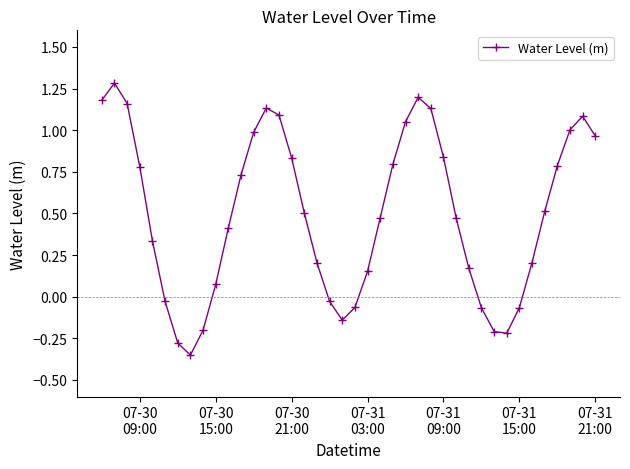

What is the maximum value shown in the chart?

1.3